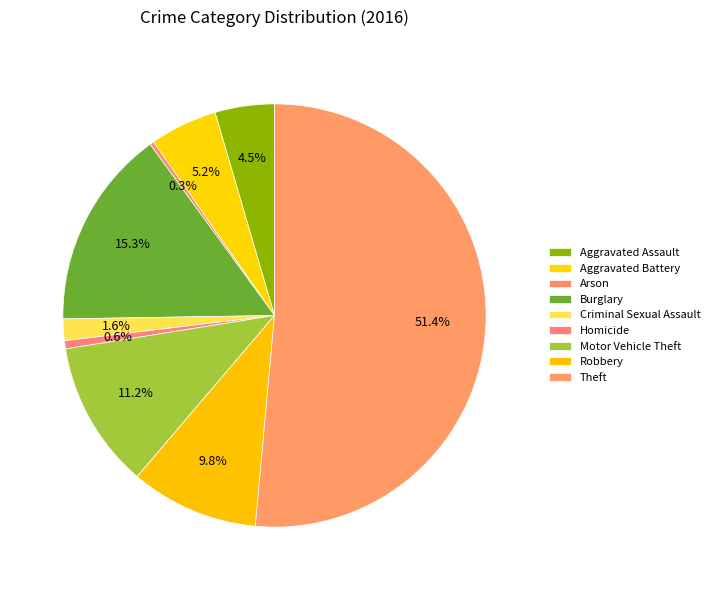

Approximately how many times larger is the value at Theft compared to Burglary?

3.4